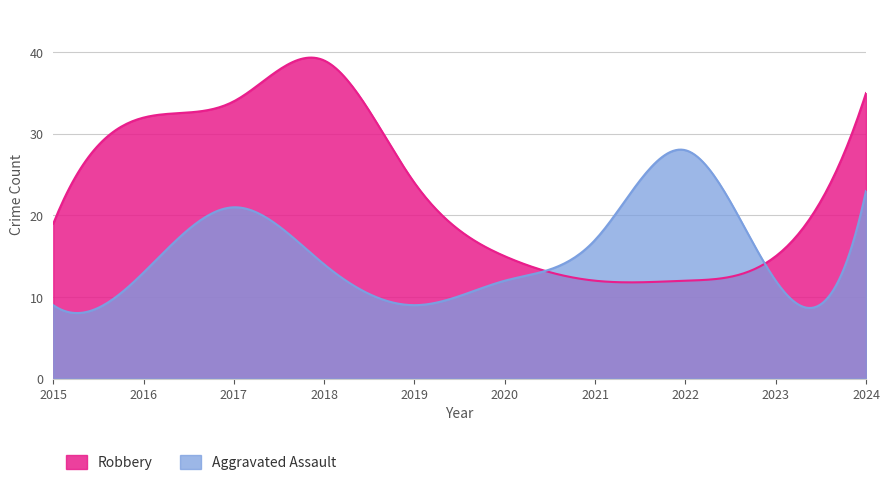

True or false: Robbery and Aggravated Assault intersect in this chart.

True